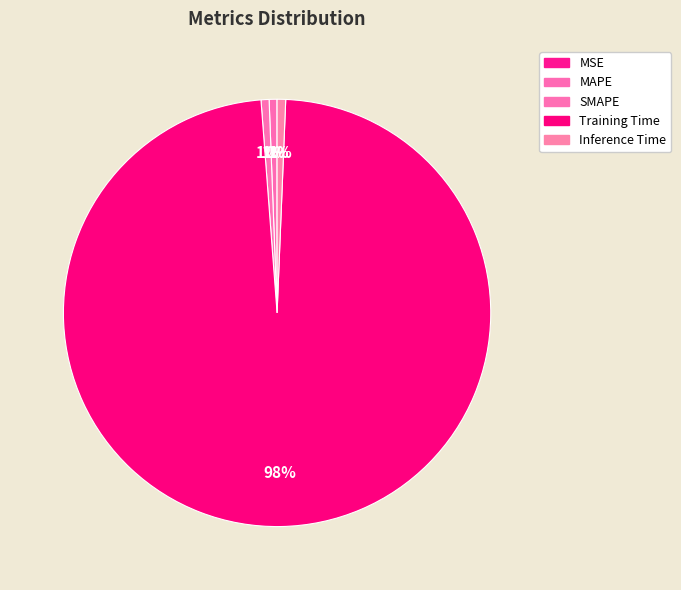

Which slice is the smallest?

MSE